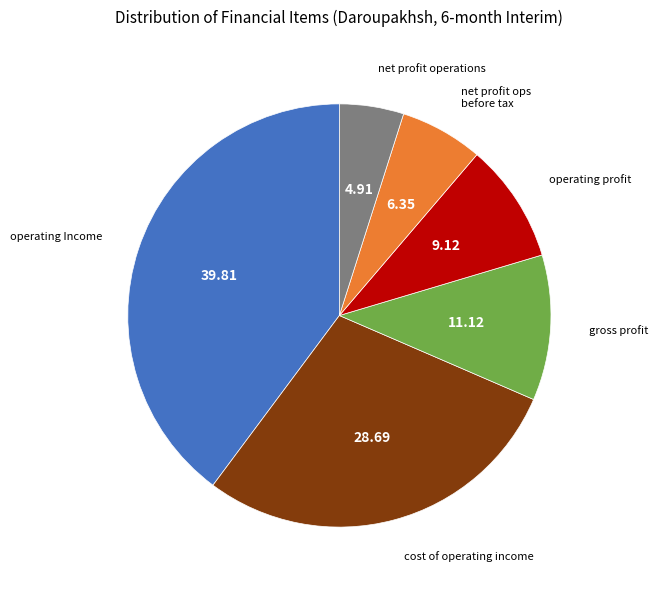

Is there a majority slice in this chart?

No